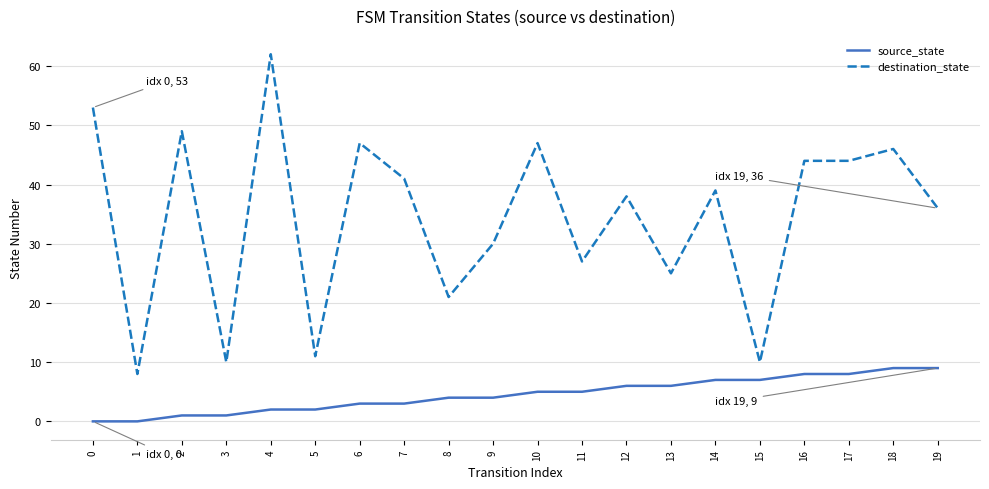

List the series in order of their overall mean, lowest first.

source_state, destination_state